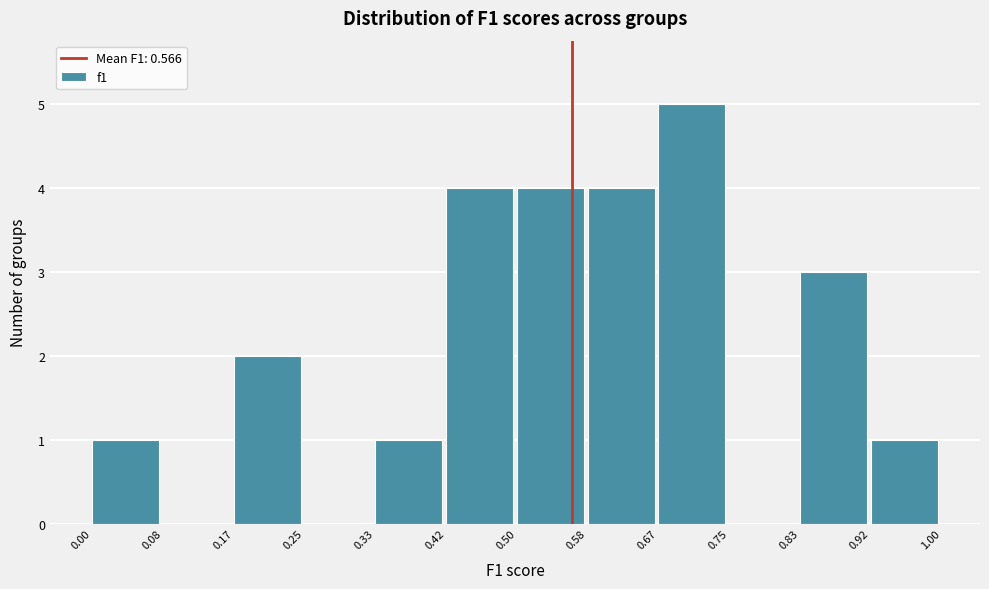

How tall is the bar that spans 0.17 to 0.25 on the x-axis? The values are not printed on the chart, so give them approximately, as read against the axis.

2